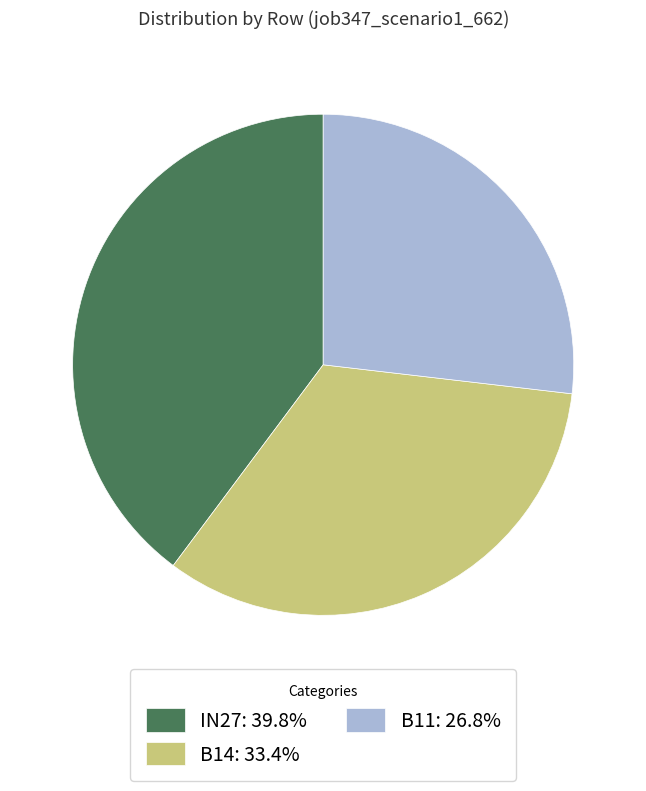

Does any single category account for the majority?

No